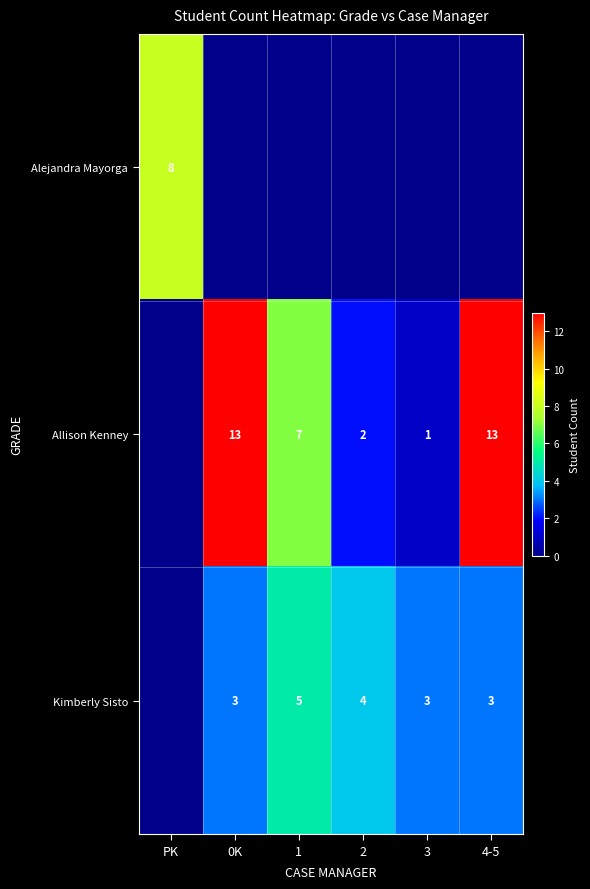

The value of Alejandra Mayorga at PK is 8. True or false?

True